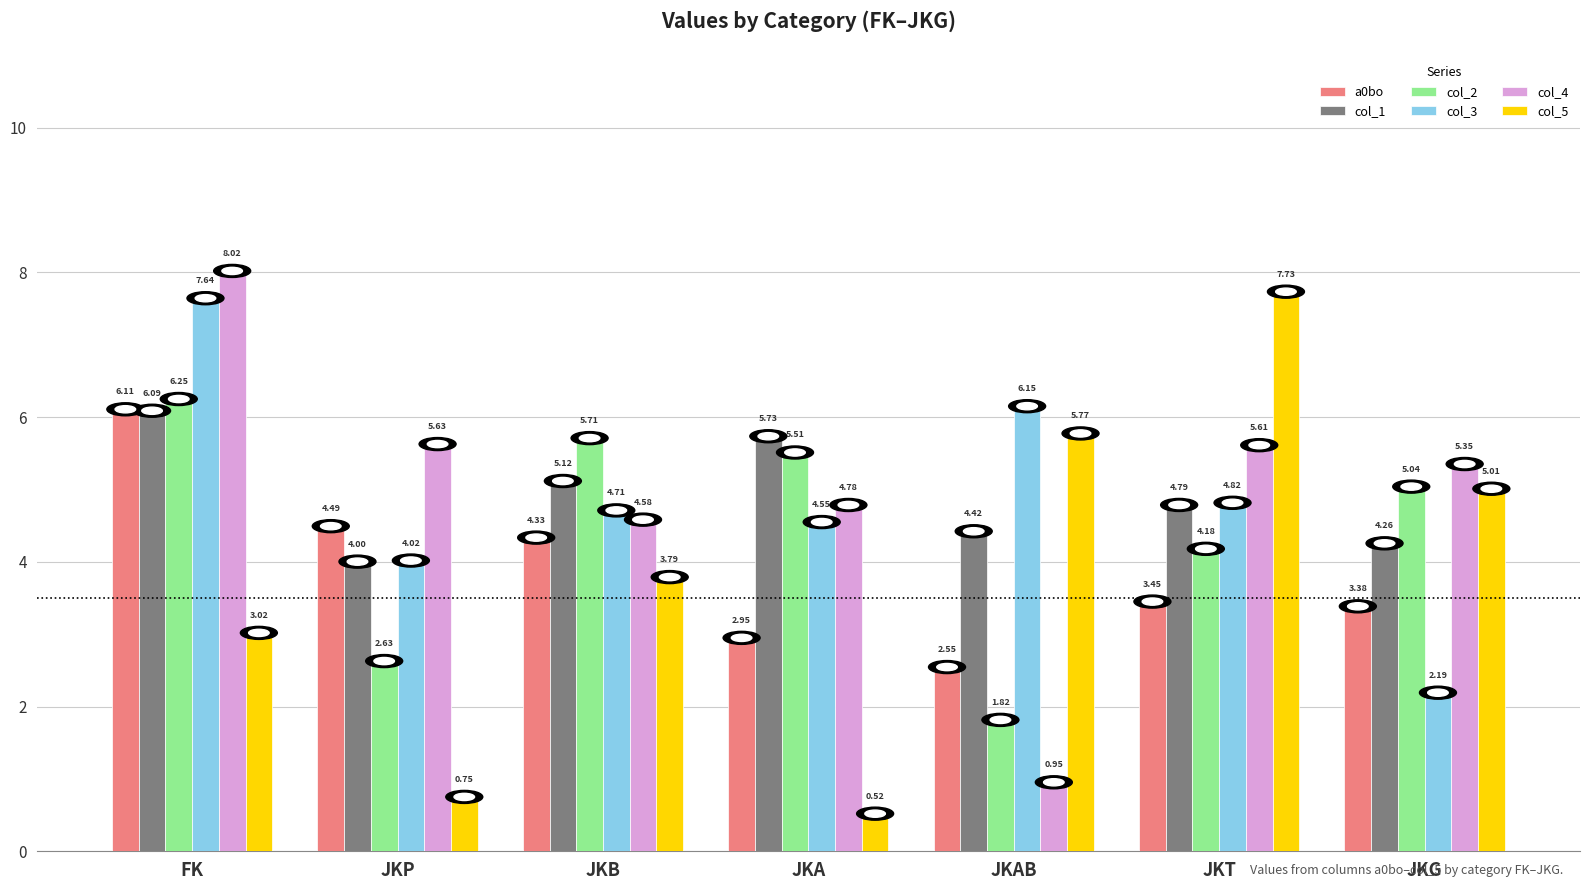

What value does the col_4 series have at JKT?

5.6